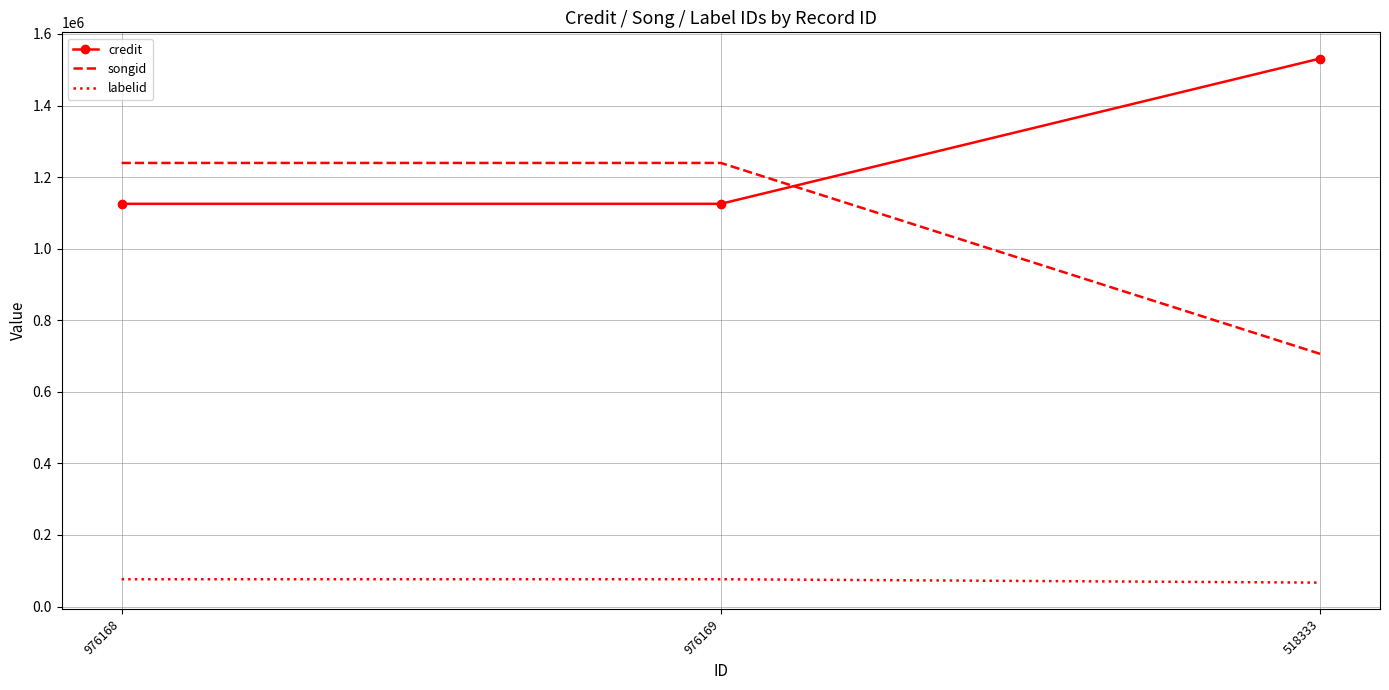

At which category does the chart reach its peak across all series?

518333